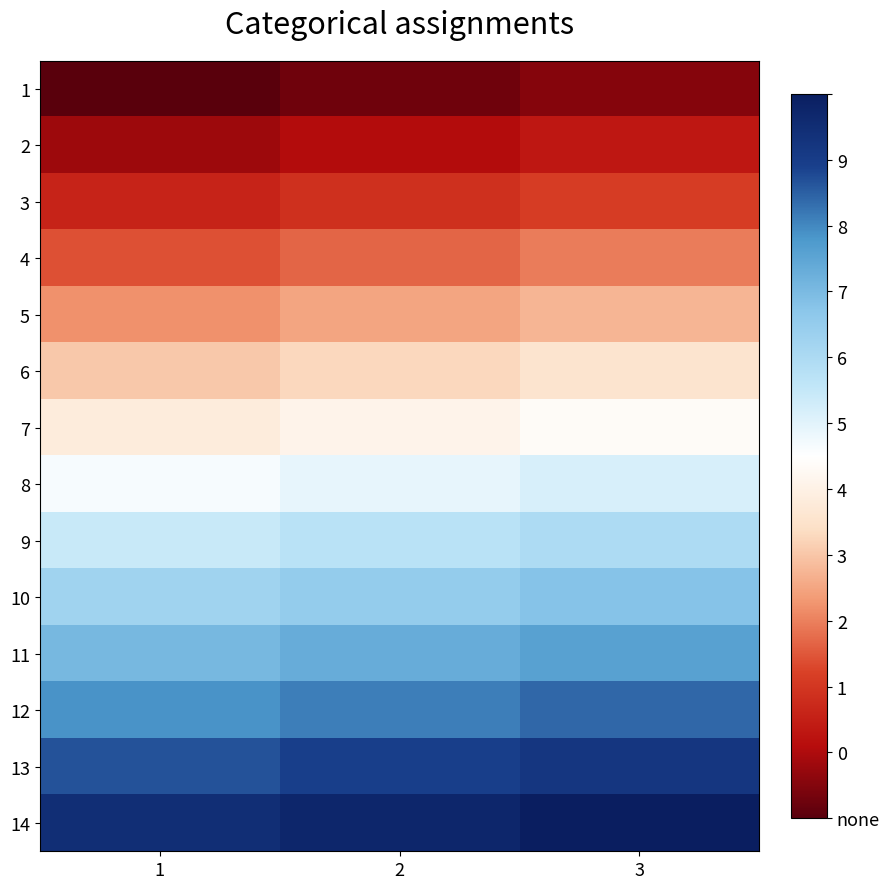

Reading right to left, extract all data points from this chart.

1: 3=3	2=2	1=1
2: 3=6	2=5	1=4
3: 3=9	2=8	1=7
4: 3=12	2=11	1=10
5: 3=15	2=14	1=13
6: 3=18	2=17	1=16
7: 3=21	2=20	1=19
8: 3=24	2=23	1=22
9: 3=27	2=26	1=25
10: 3=30	2=29	1=28
11: 3=33	2=32	1=31
12: 3=36	2=35	1=34
13: 3=39	2=38	1=37
14: 3=42	2=41	1=40